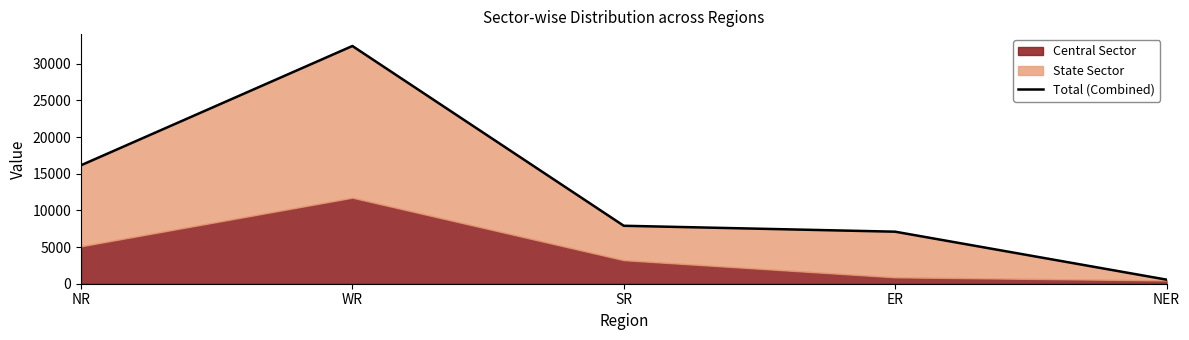

Rank the categories by value from highest to lowest.

WR, NR, SR, ER, NER